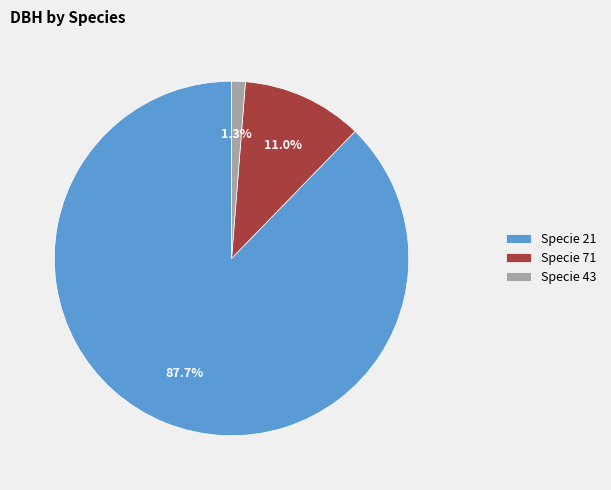

Which category has the smallest portion of the pie?

Specie 43